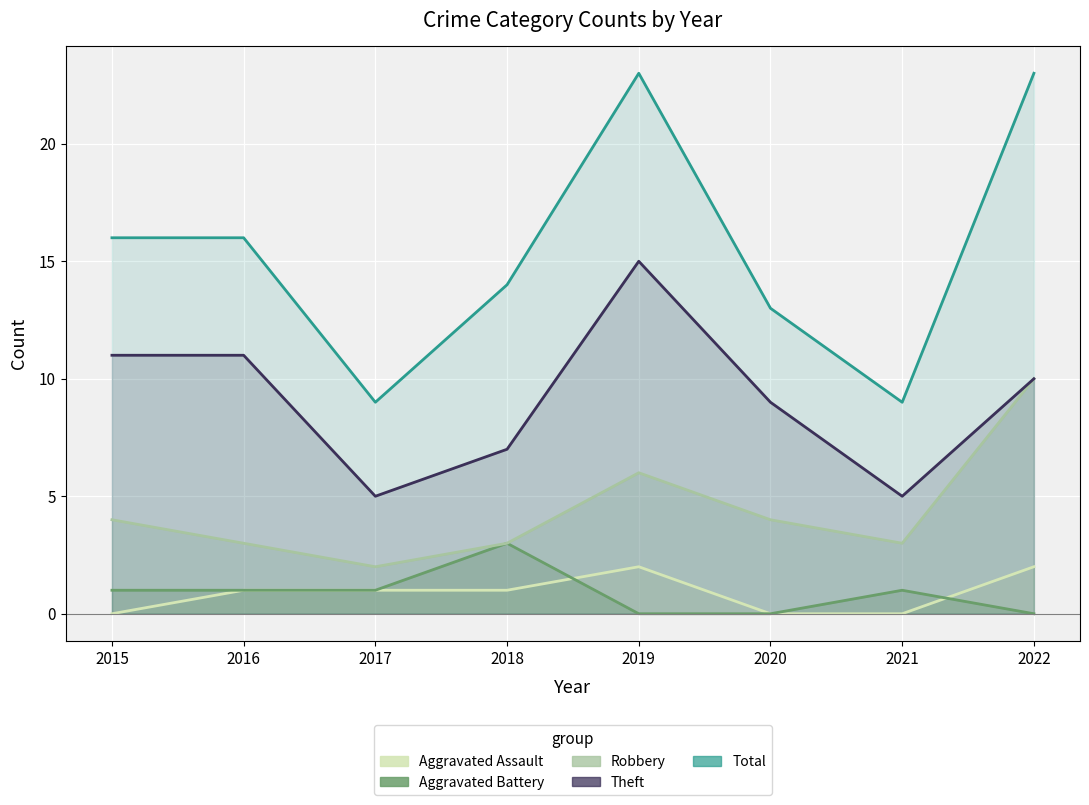

At which label does Aggravated Battery first exceed 1?

2018